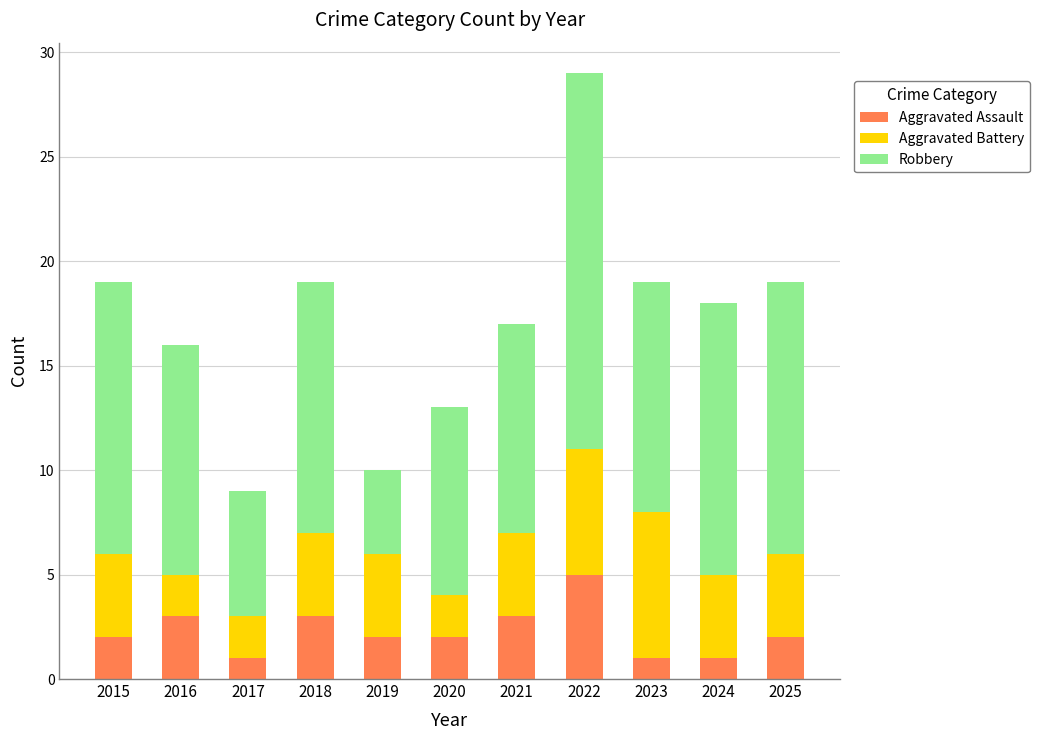

What is the highest value of the Aggravated Assault series?

5